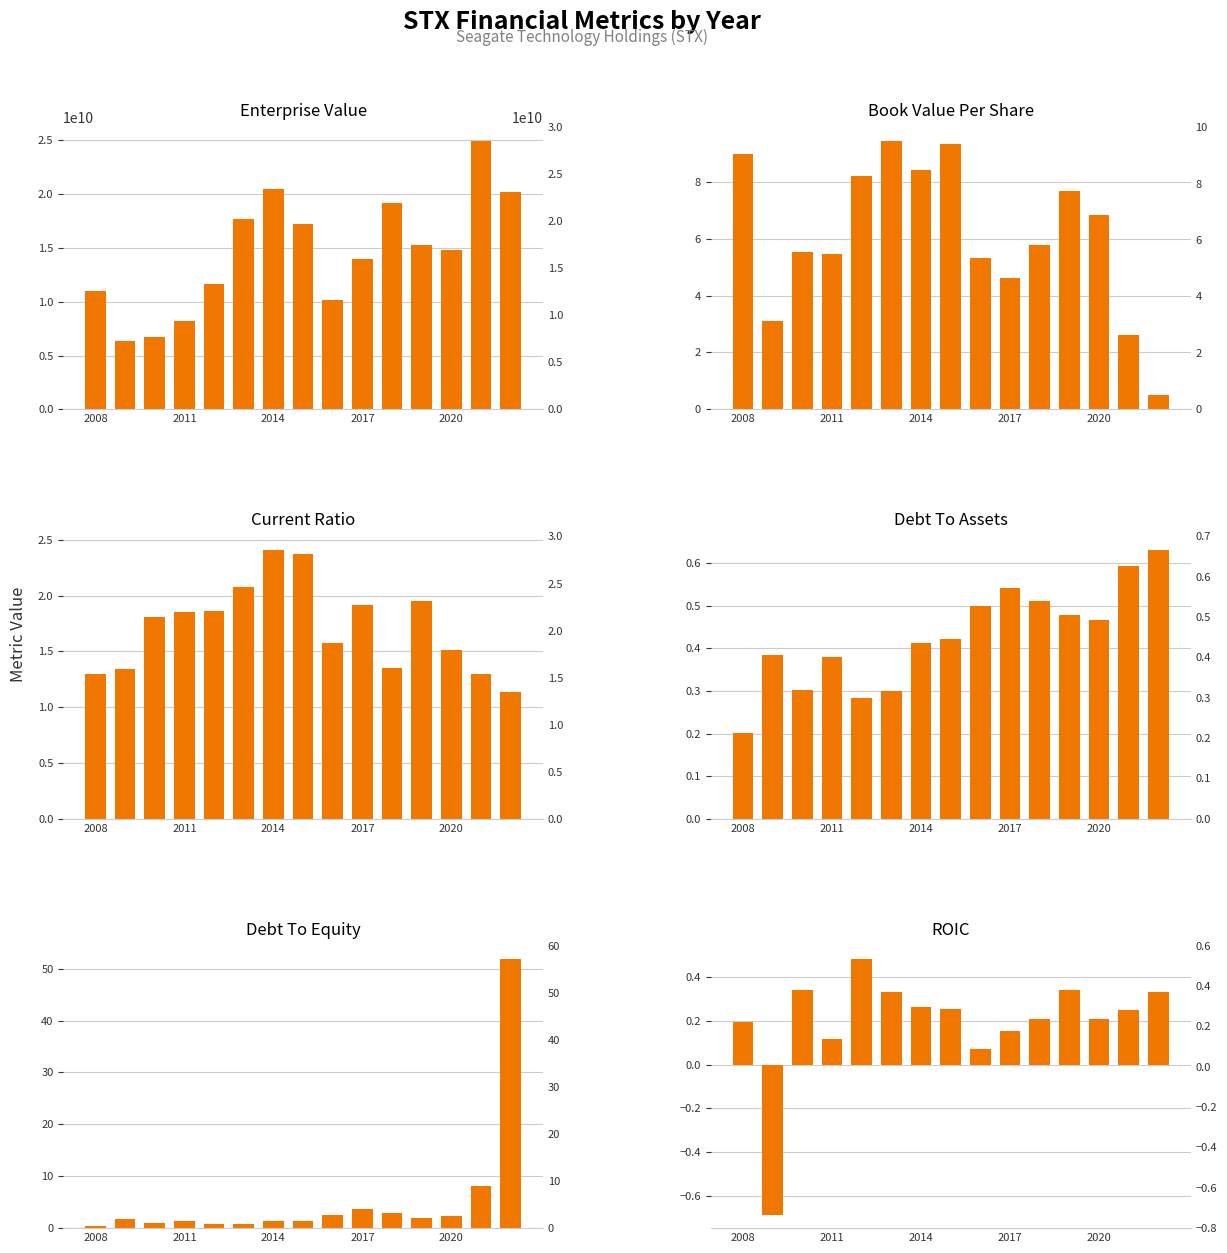

The value of debtToEquity at 10 is 4.2. True or false?

False